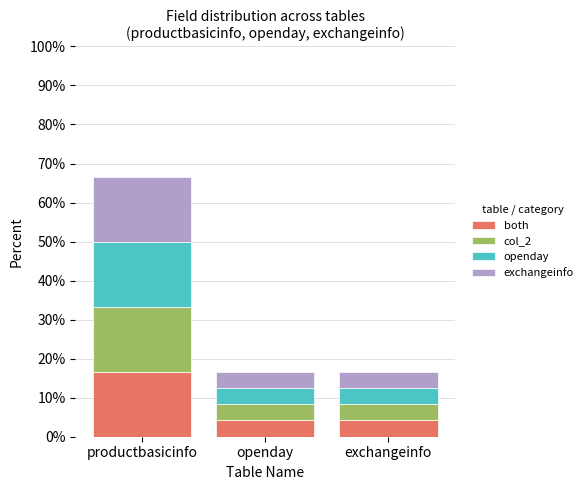

What is the value of the both bar at the 1st from the left?

16.7